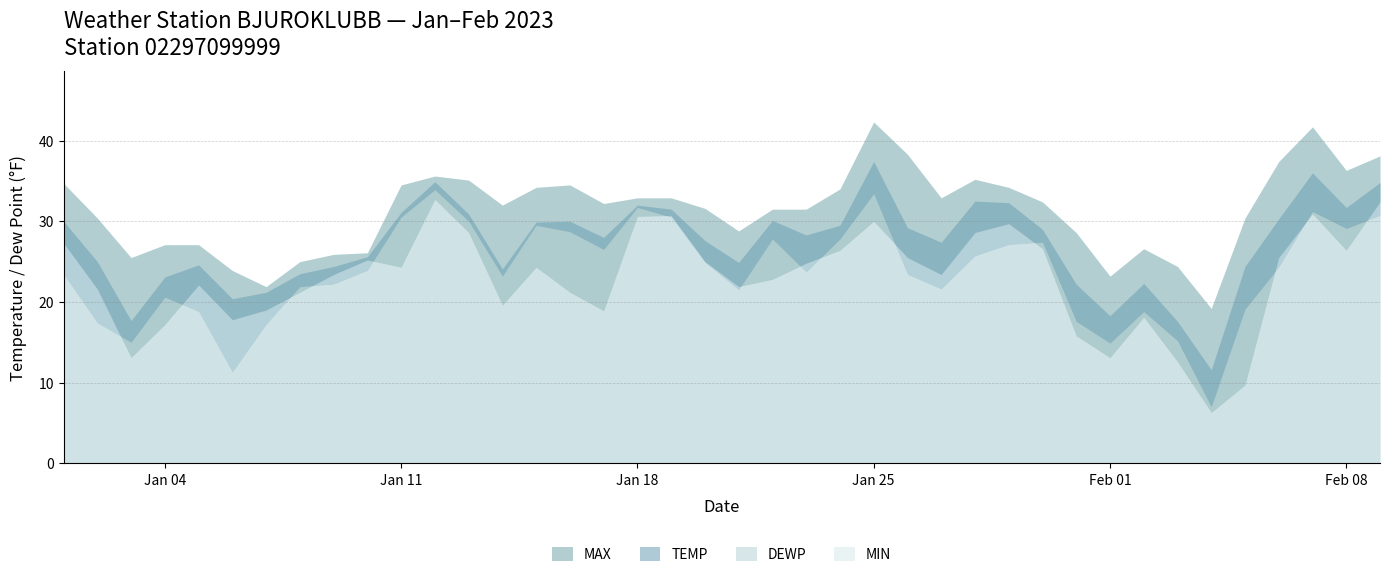

Which series has the largest total across all categories?

MAX